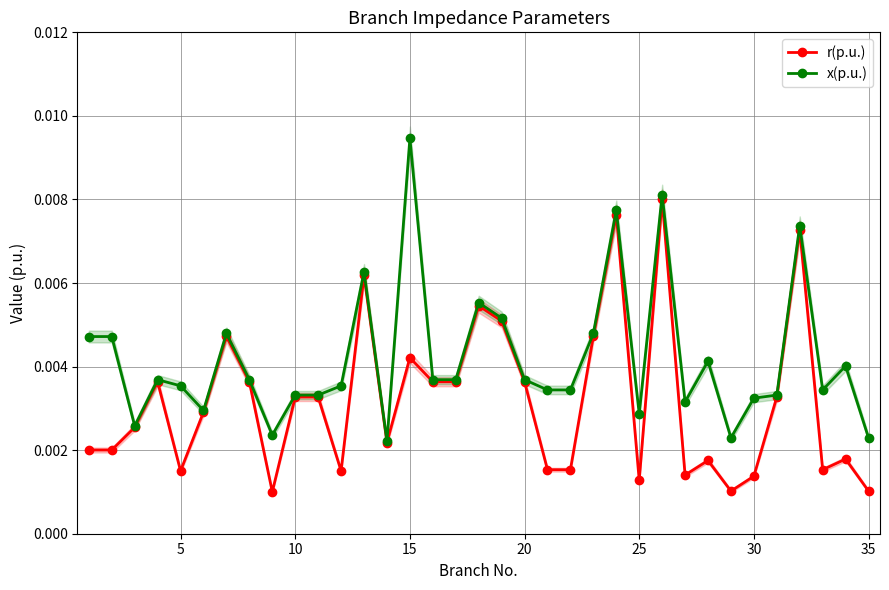

How many x(p.u.) values are between 0 and 1?

35